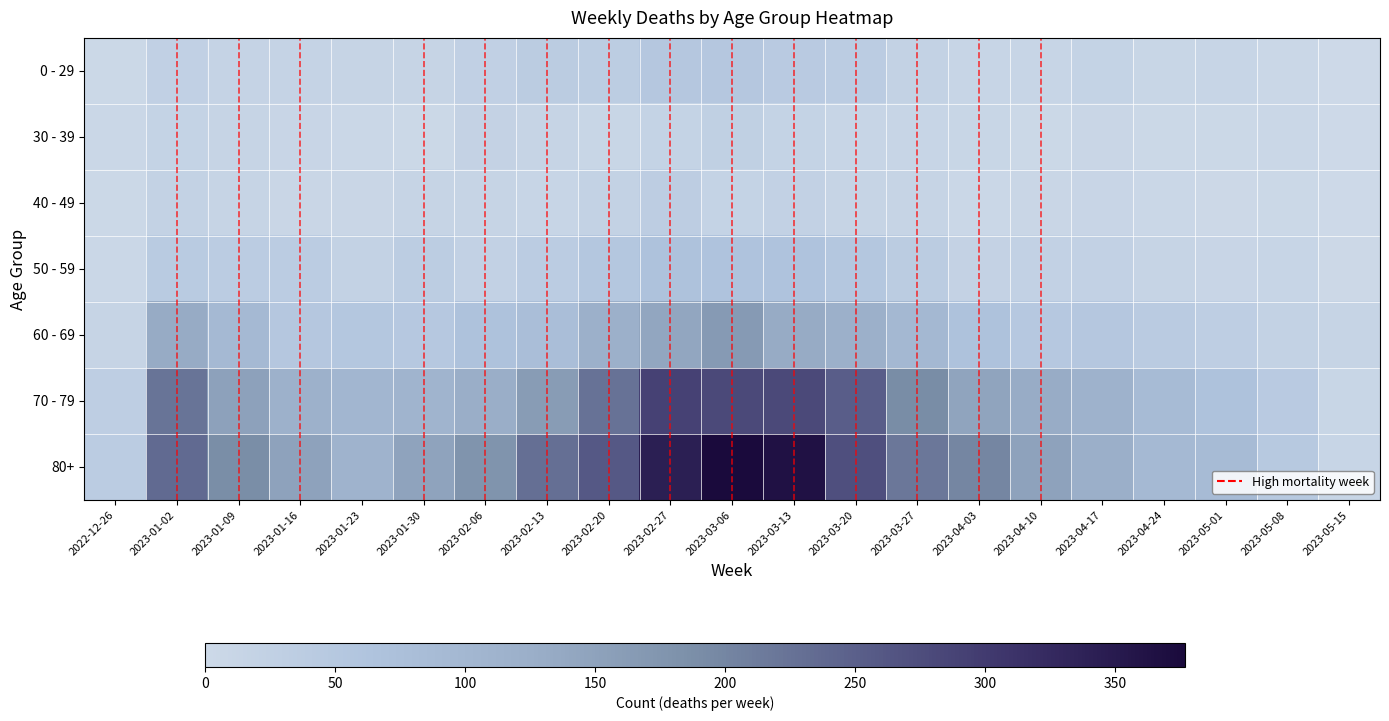

Count the number of data series in this chart.

7